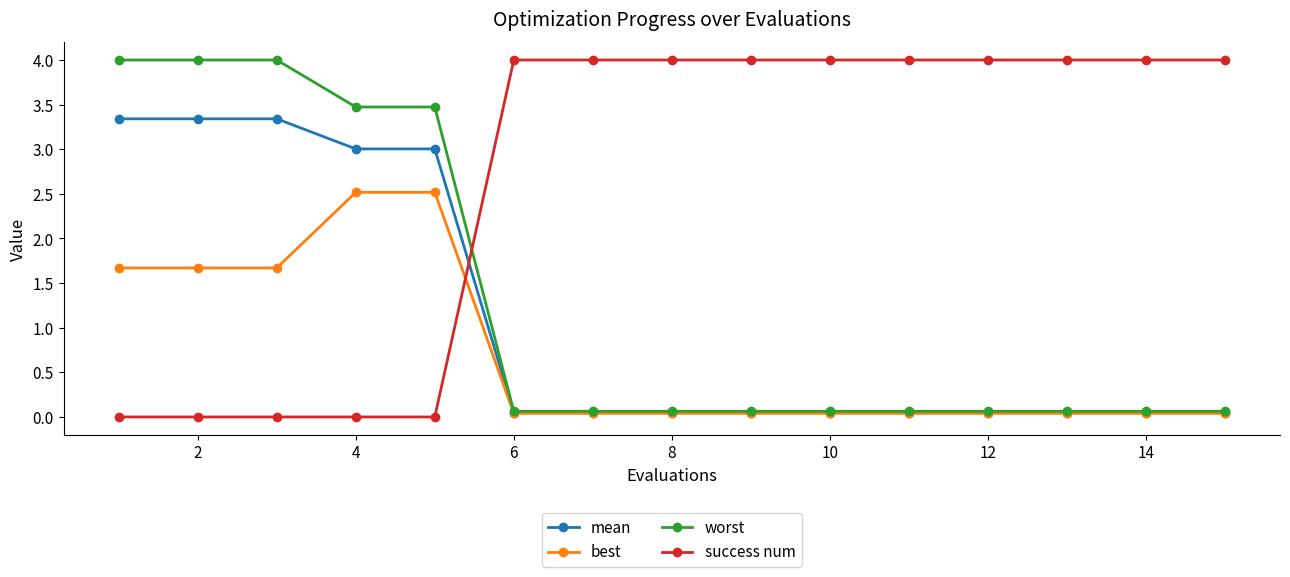

Count the number of categories in the chart.

15